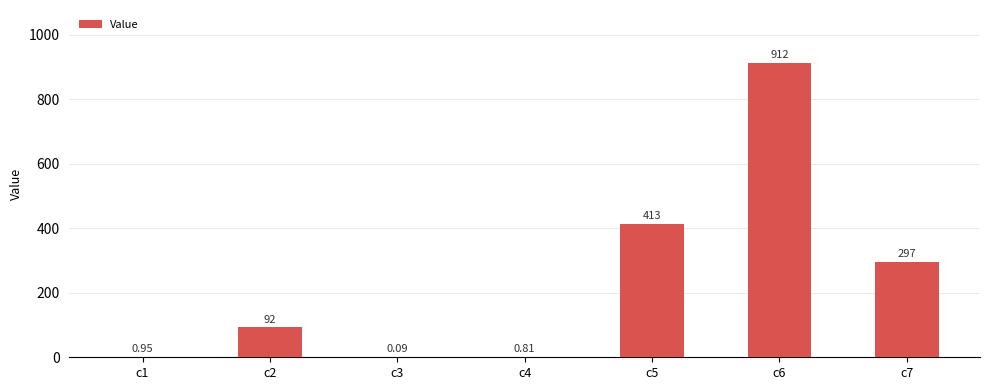

At which category does the chart reach its peak across all series?

c6